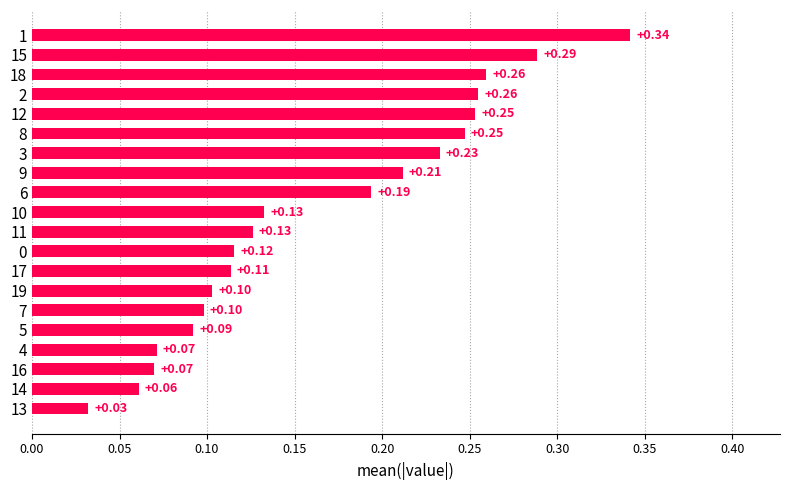

What is the sum of all values?

3.3